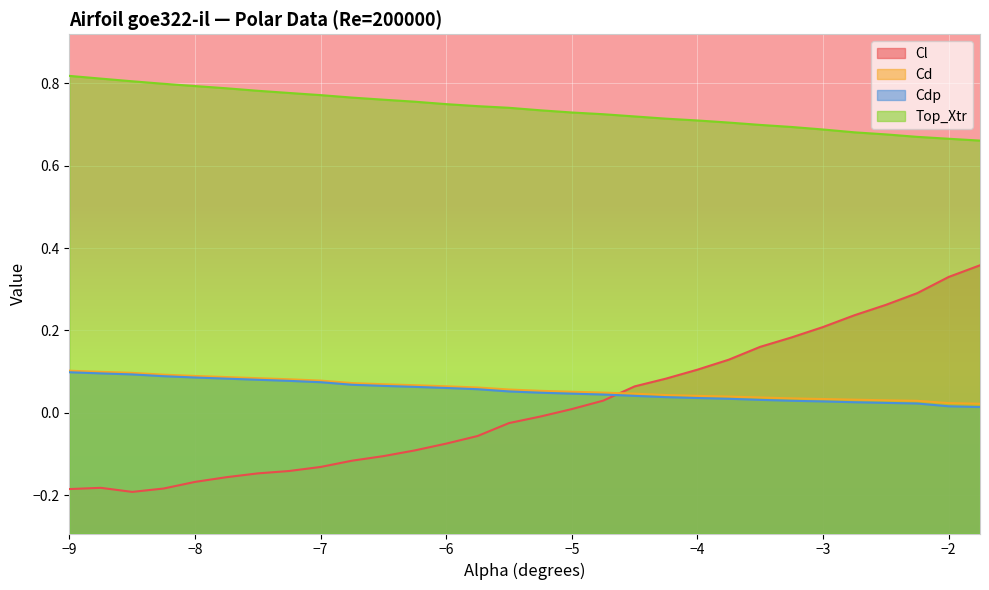

What is the label of the 3rd point from the right?

-2.25